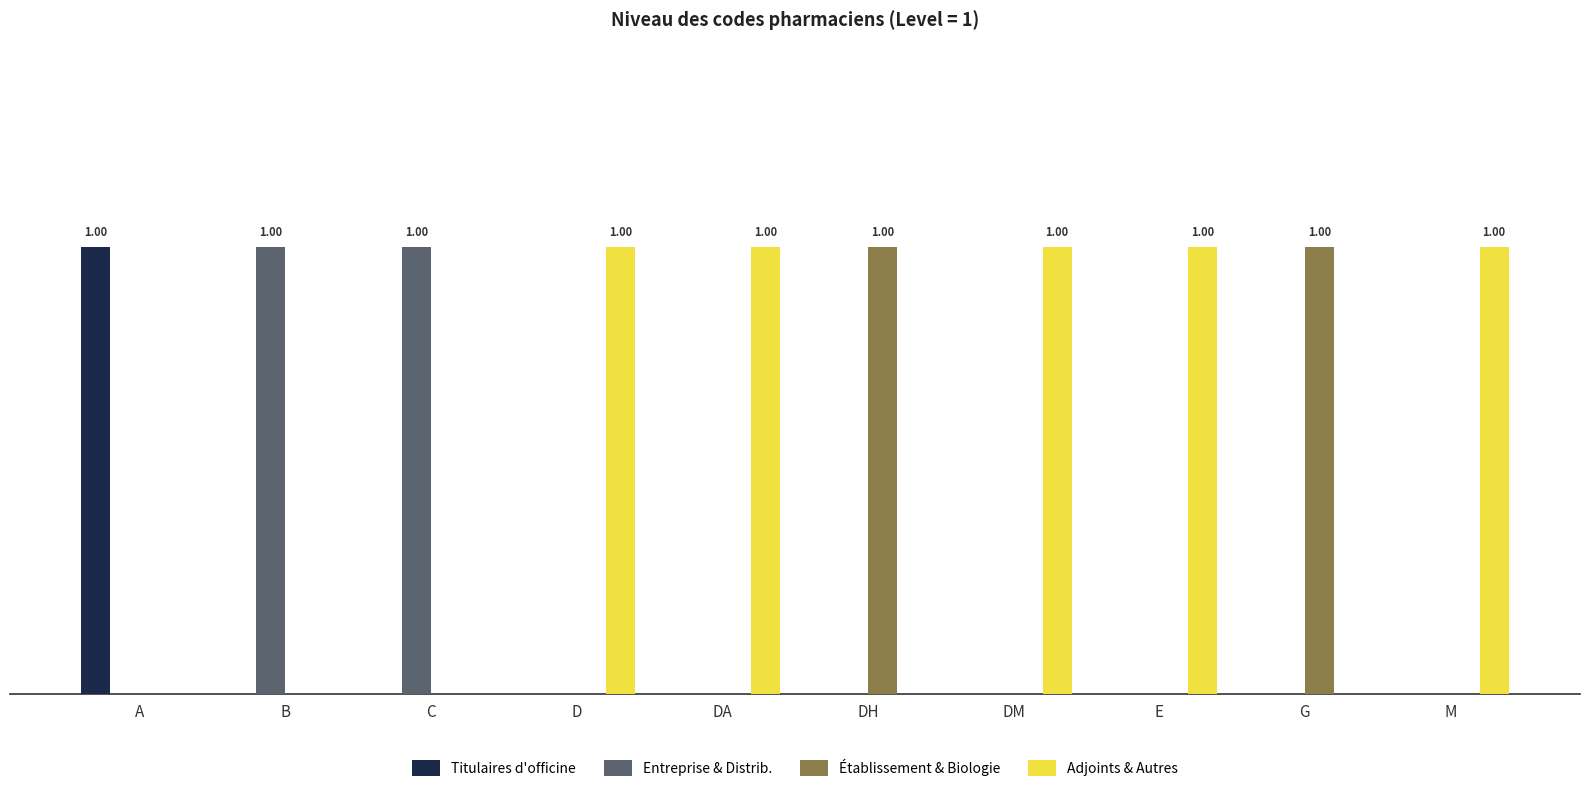

Reading left to right, transcribe all the data shown in this chart.

Titulaires d'officine: 1	0	0	0	0	0	0	0	0	0
Entreprise & Distrib.: 0	1	1	0	0	0	0	0	0	0
Établissement & Biologie: 0	0	0	0	0	1	0	0	1	0
Adjoints & Autres: 0	0	0	1	1	0	1	1	0	1